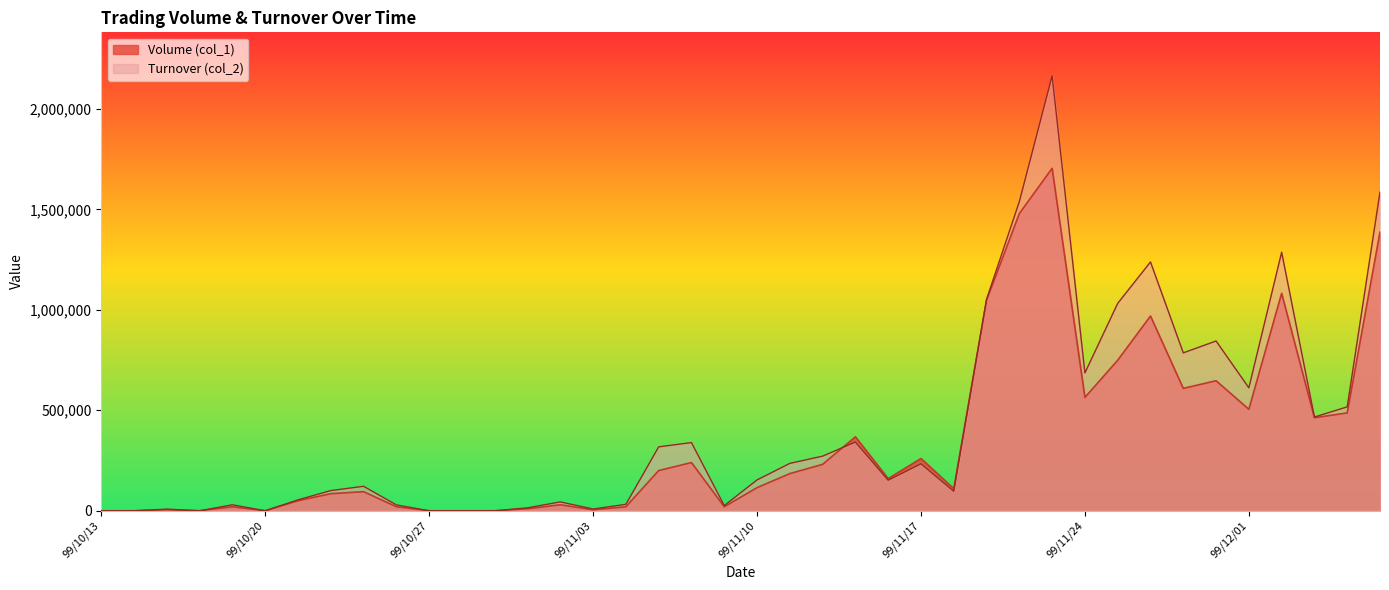

How many categories are shown in the chart?

40